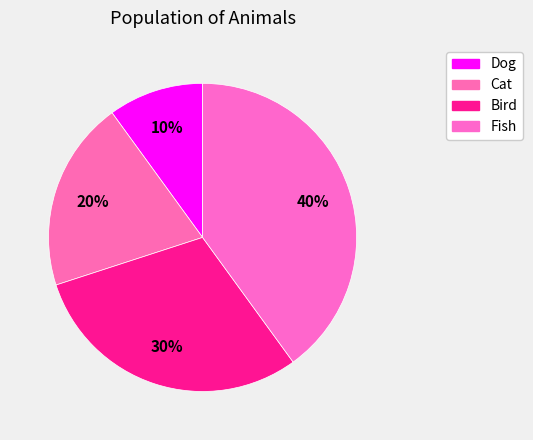

To the nearest percent, what is the difference between the Fish and Dog slice percentages?

30%